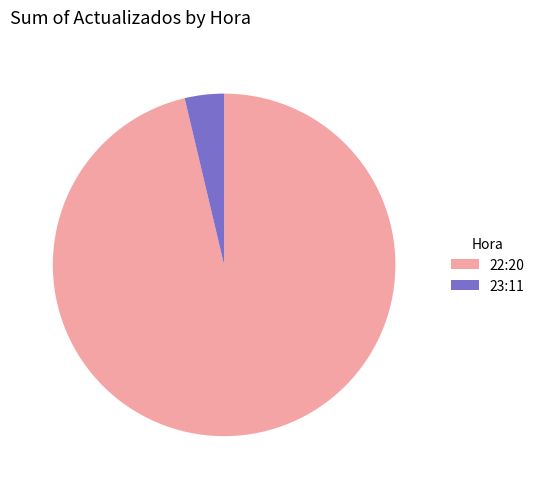

How many segments does this pie chart have?

2